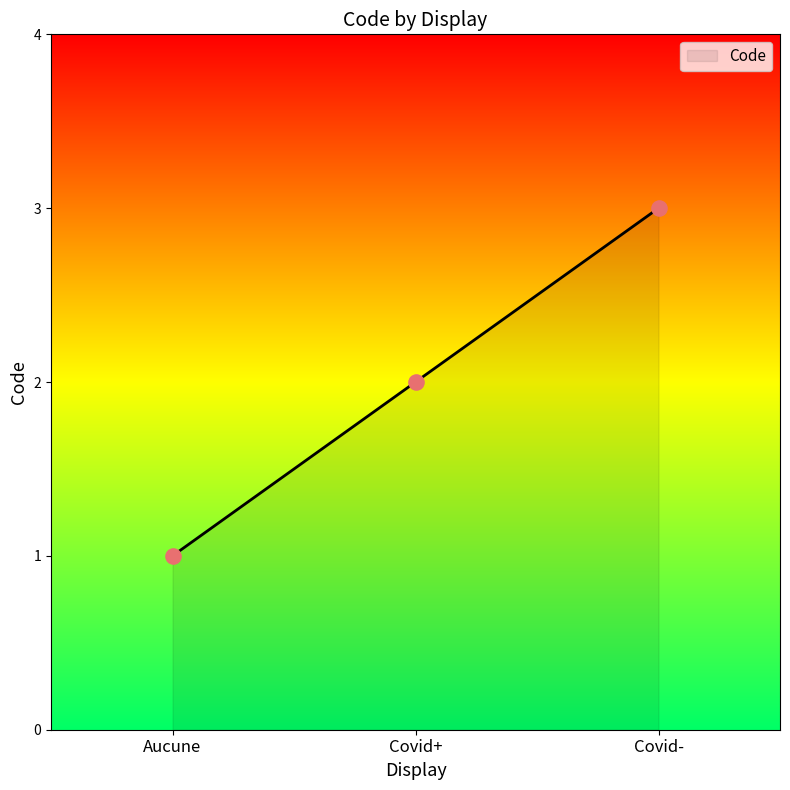

What is the change in value from Aucune to Covid+?

+1